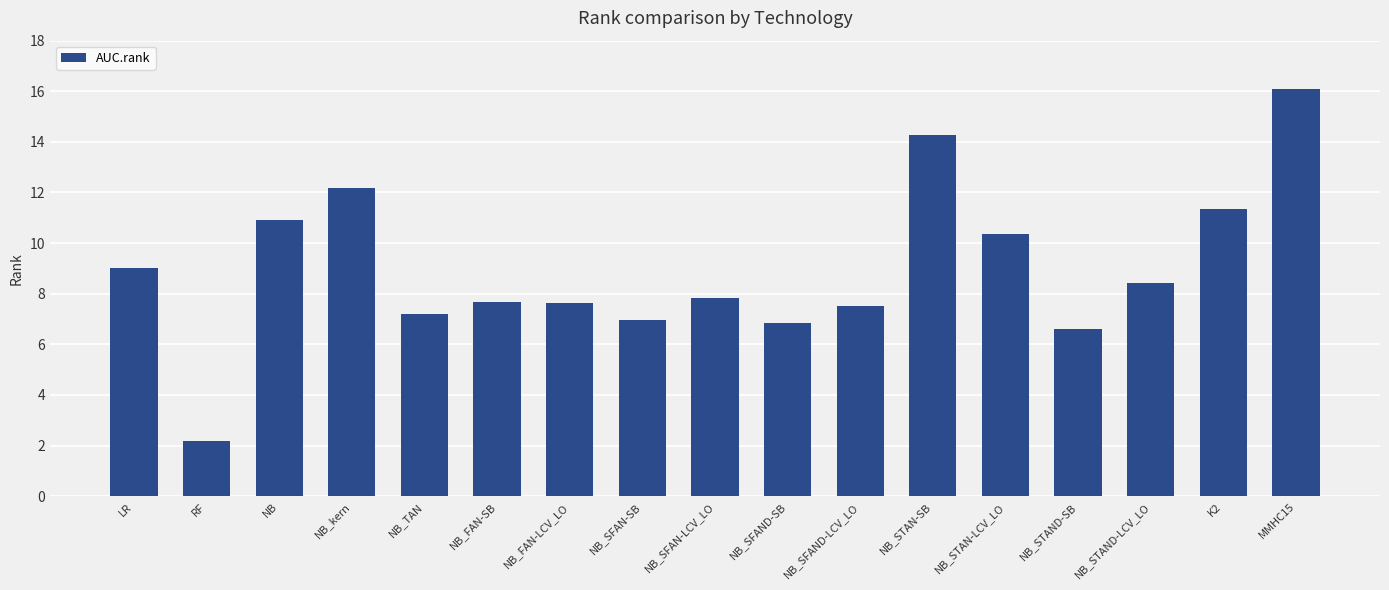

What is the approximate value at RF?

2.2